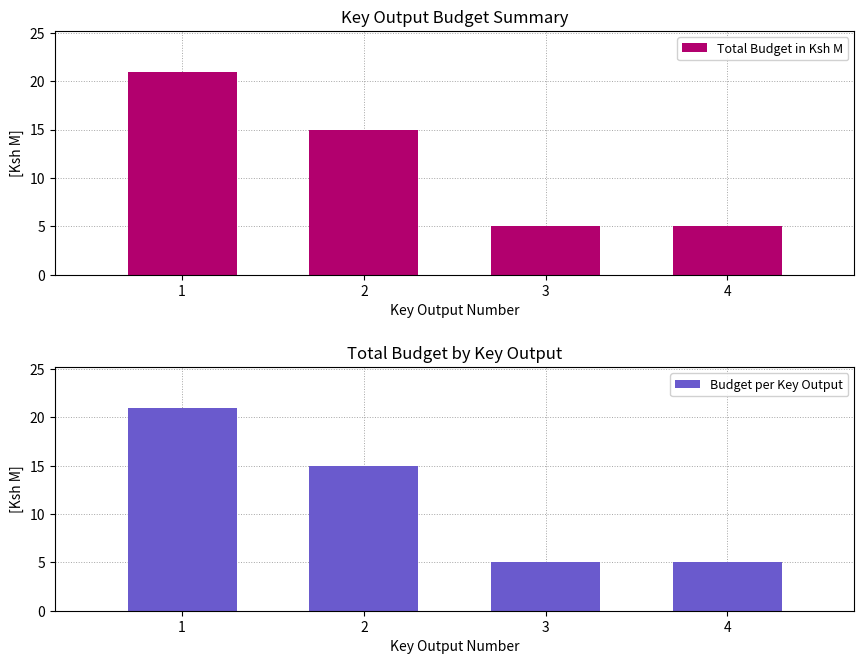

How many groups of bars are there?

4